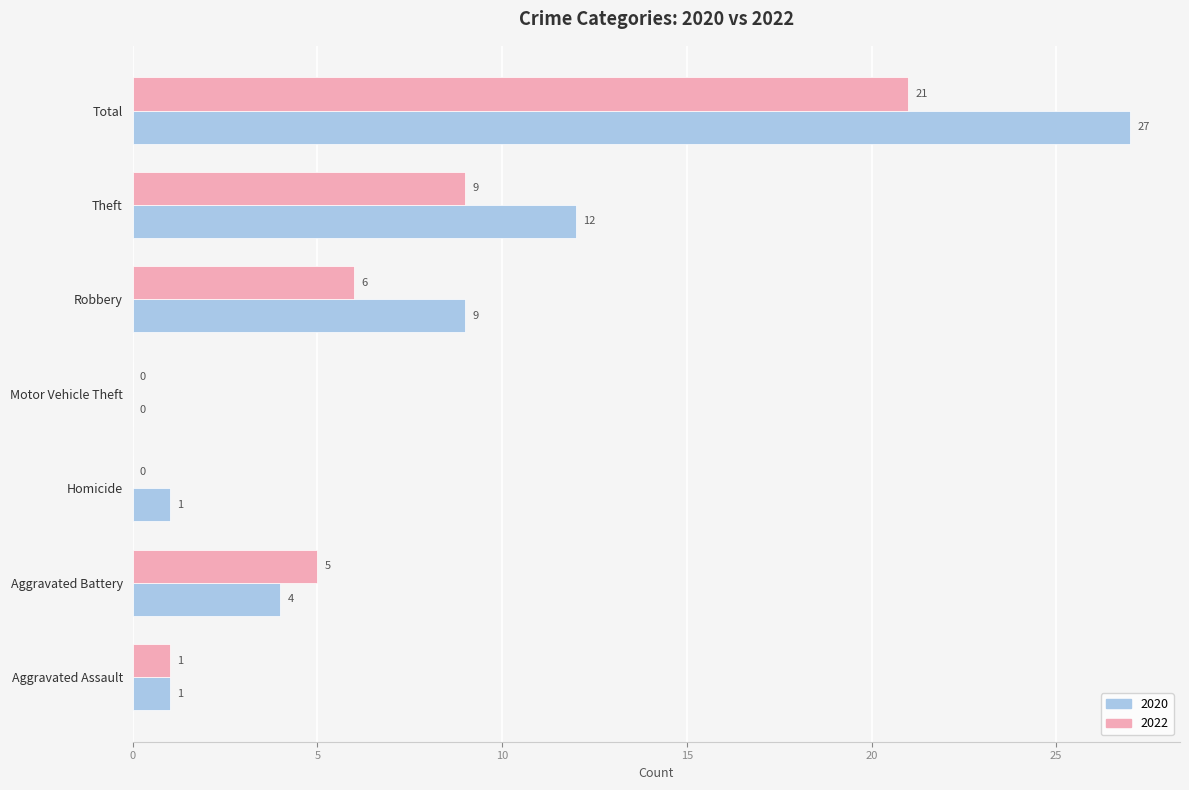

At which category is the sum across all series the highest?

Total